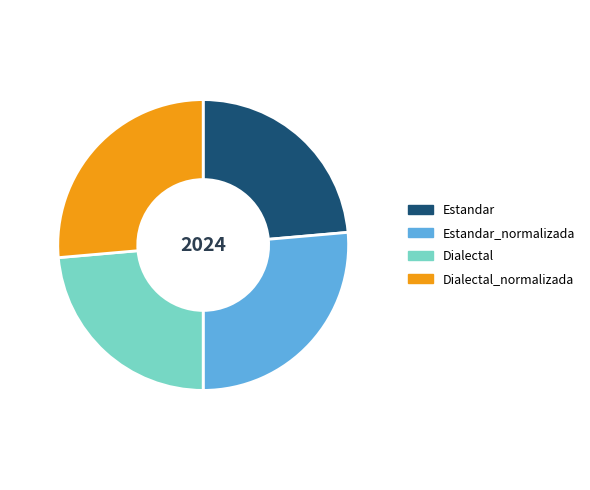

Which has a higher value, Estandar or Dialectal_normalizada?

Dialectal_normalizada